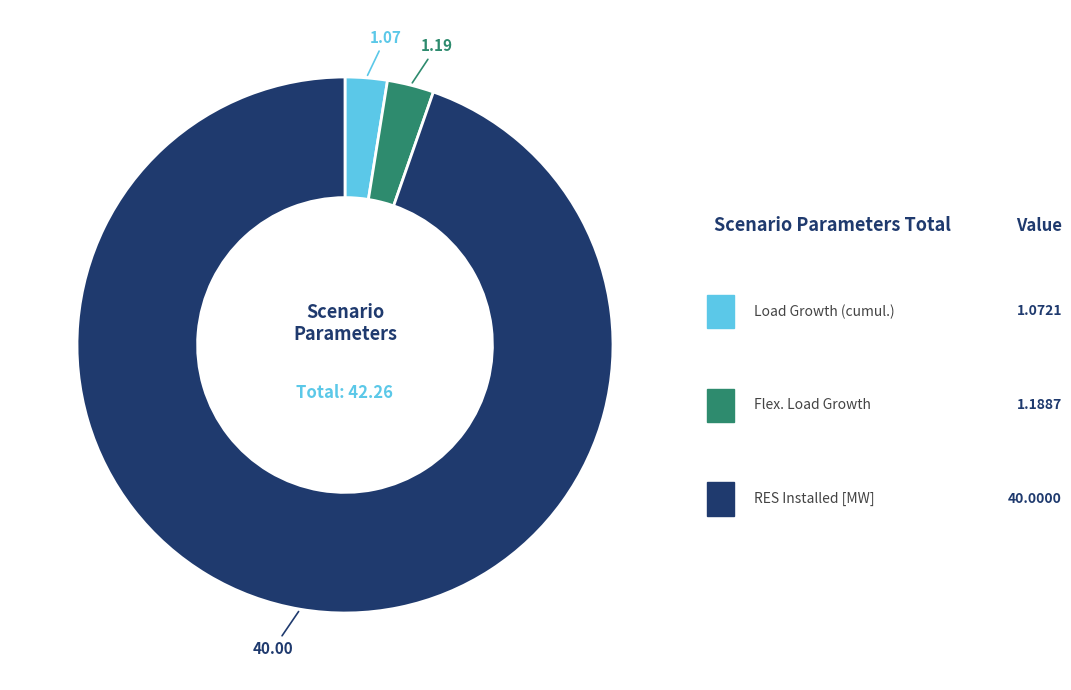

How many slices are in this pie chart?

3